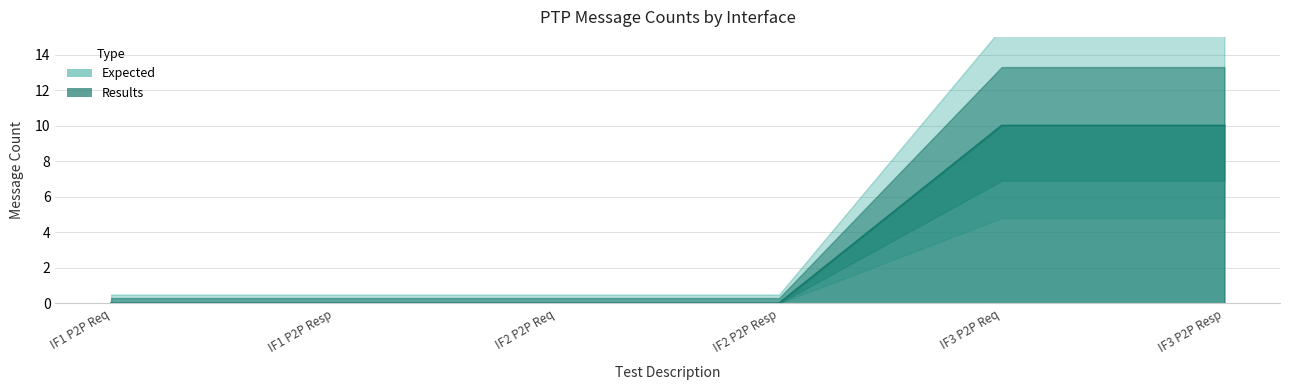

What is the label of the 6th point from the right?

IF1 P2P Req